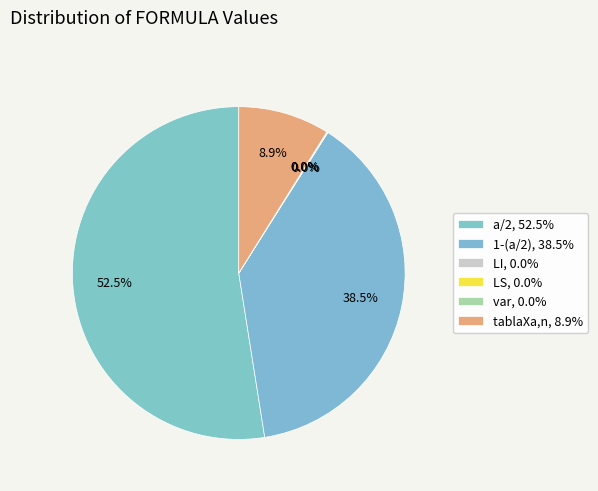

True or false: LI accounts for 0% of the total.

True